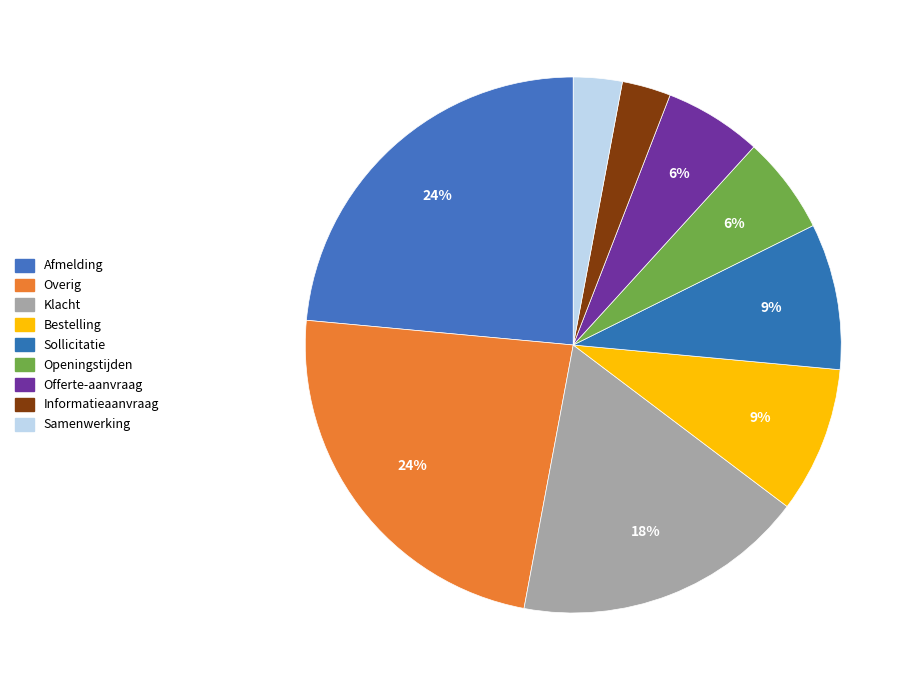

Which slice is the largest?

Afmelding